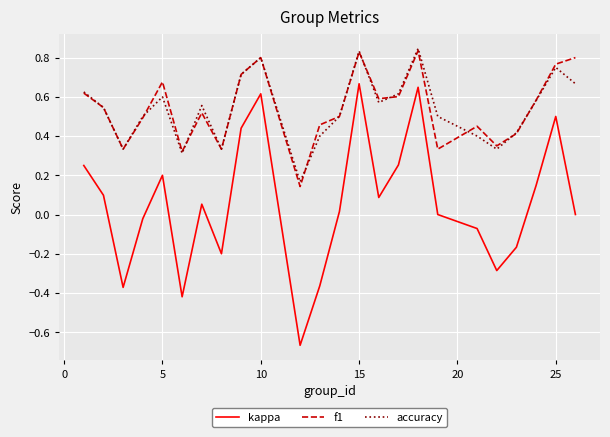

True or false: f1 and accuracy intersect in this chart.

True